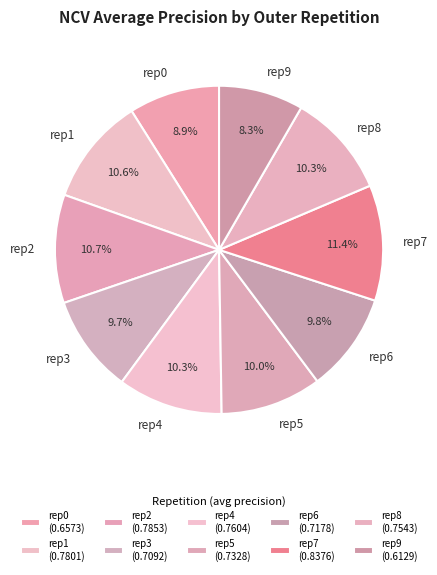

Does any single category account for the majority?

No